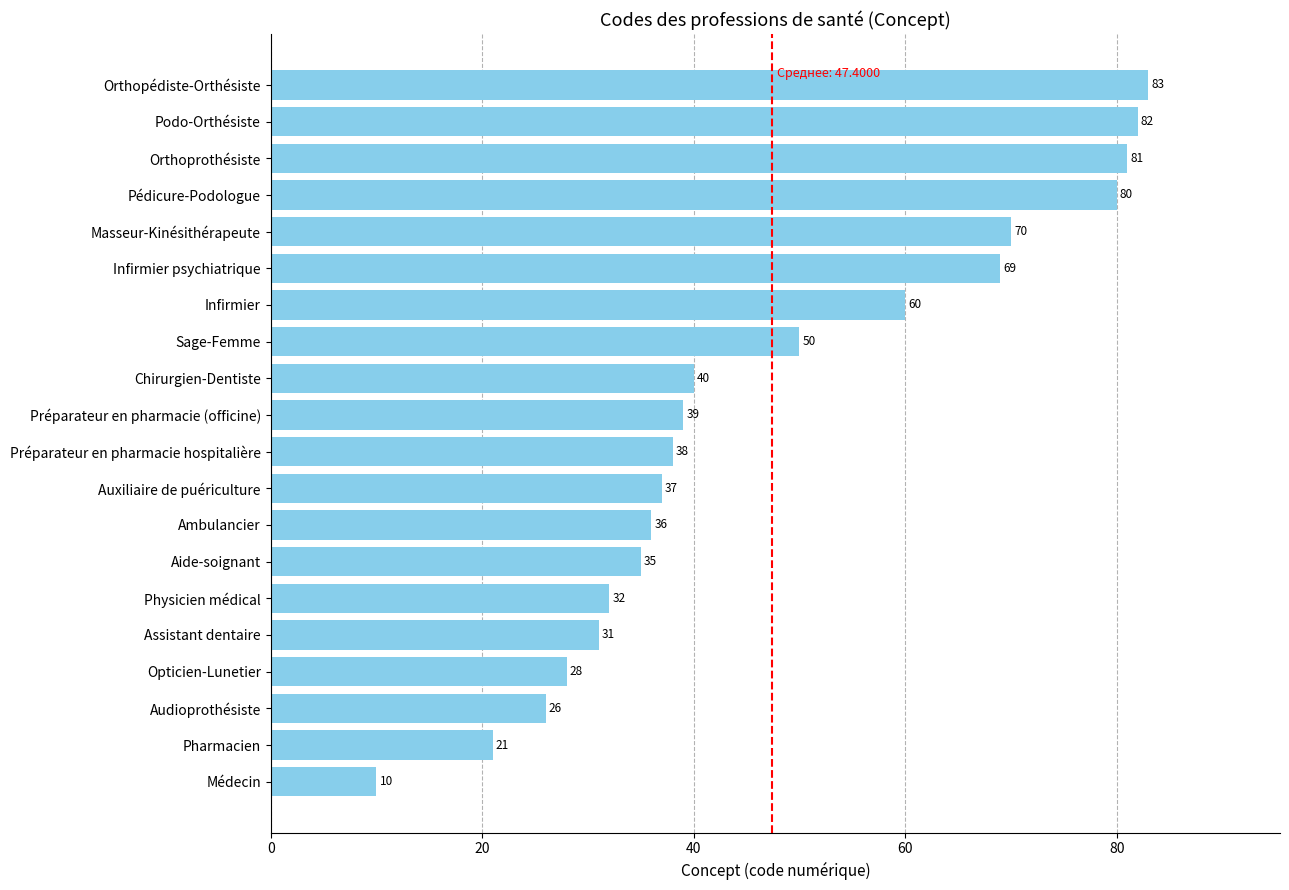

Are the bars horizontal?

Yes